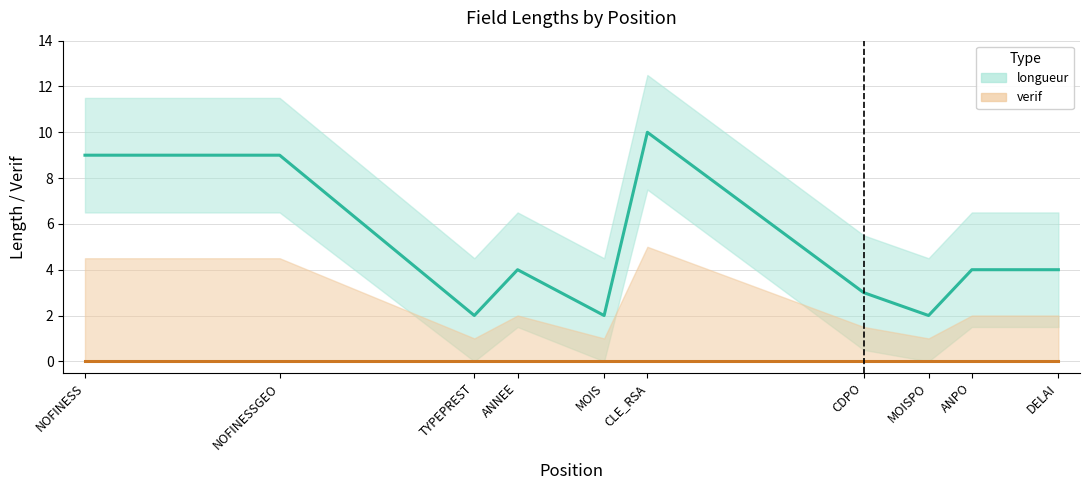

Reading right to left, transcribe all the data shown in this chart.

longueur: DELAI=4	ANPO=4	MOISPO=2	CDPO=3	CLE_RSA=10	MOIS=2	ANNEE=4	TYPEPREST=2	NOFINESSGEO=9	NOFINESS=9
verif: DELAI=0	ANPO=0	MOISPO=0	CDPO=0	CLE_RSA=0	MOIS=0	ANNEE=0	TYPEPREST=0	NOFINESSGEO=0	NOFINESS=0